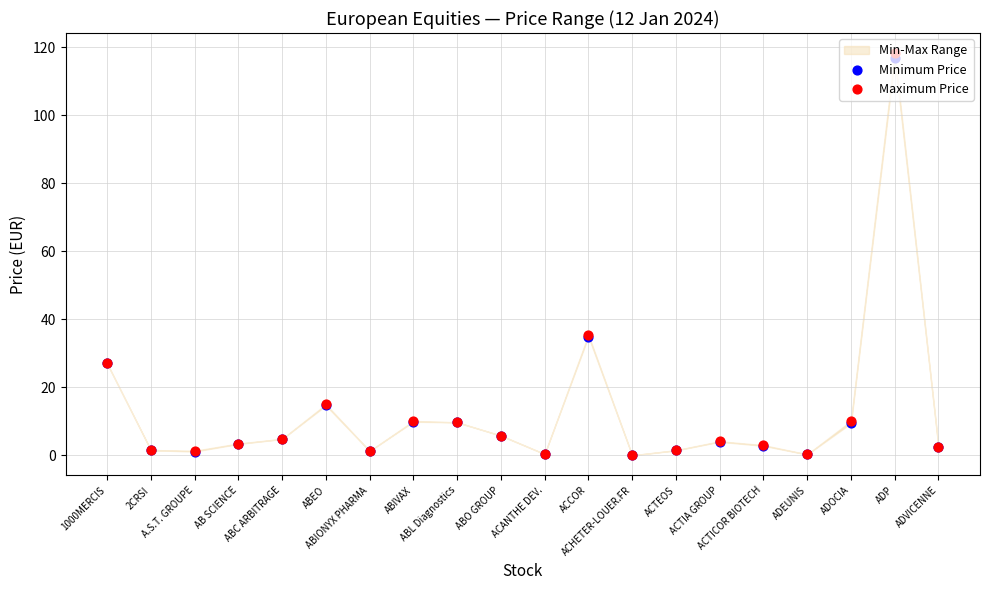

At which category is the sum across all series the highest?

ADP